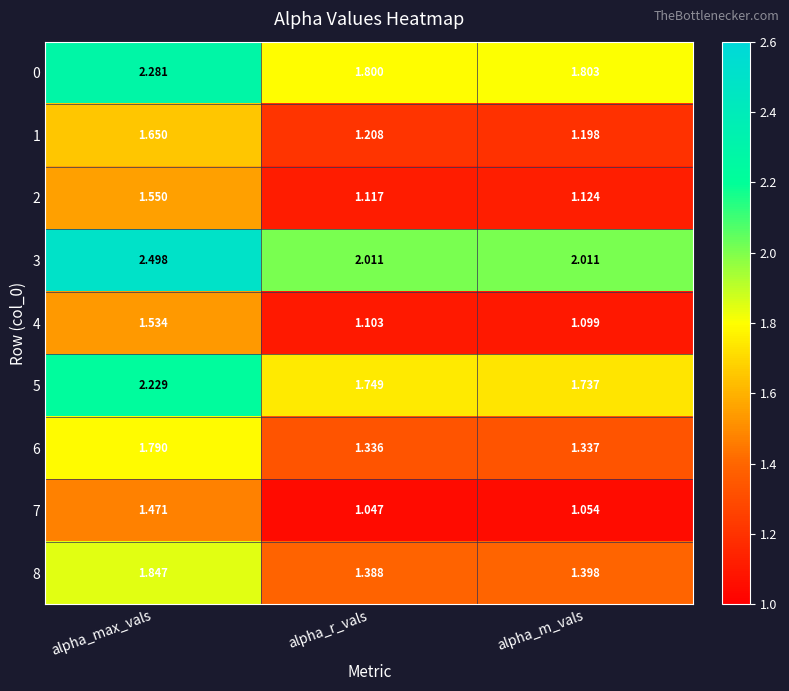

Where is 7 nearest to the value 1?

alpha_r_vals